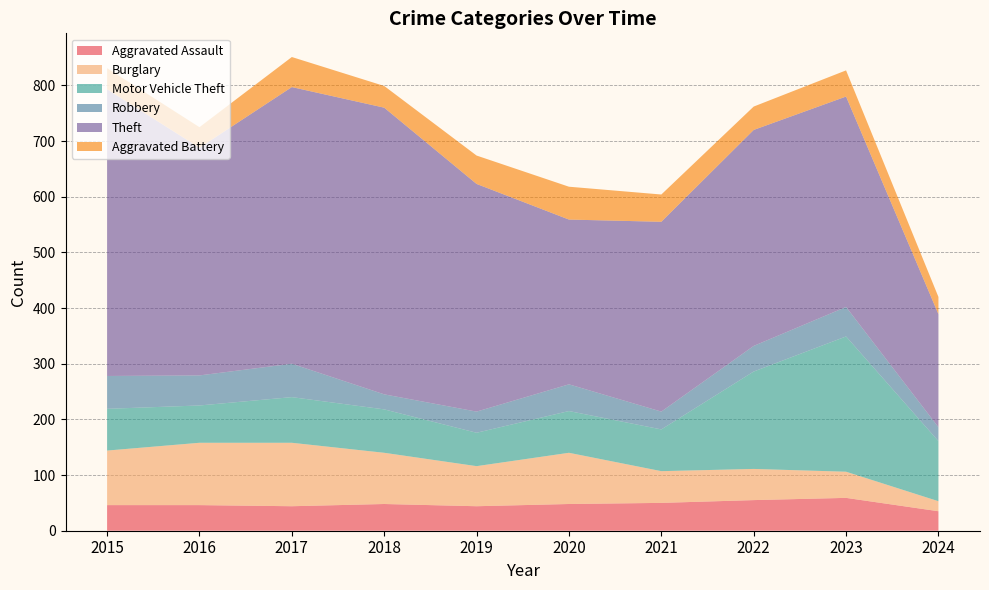

Reading left to right, list all the values displayed in this chart.

Aggravated Assault: 46	46	44	48	44	48	50	55	59	35
Burglary: 98	112	114	92	72	92	57	56	47	18
Motor Vehicle Theft: 75	67	82	78	60	75	75	175	243	108
Robbery: 59	54	60	27	38	48	32	46	53	25
Theft: 515	409	497	515	409	296	341	388	378	203
Aggravated Battery: 38	37	54	39	51	59	49	42	47	31